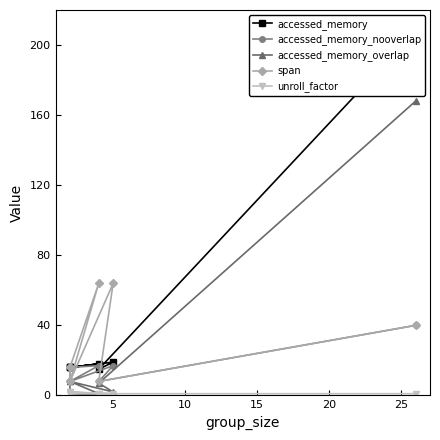

Count the number of data series in this chart.

5